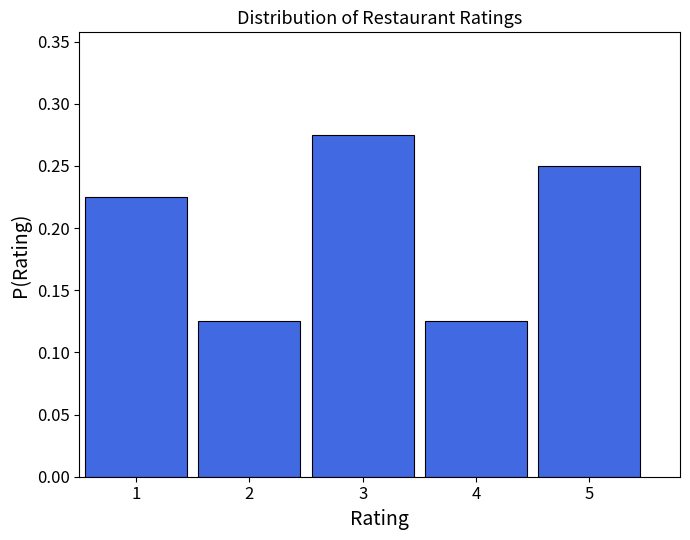

Reading left to right, list every bar in this chart as the range it spans on the x-axis followed by its height. The values are not printed on the chart, so give them approximately, as read against the axis.

0.5 to 1.5: 0.225
1.5 to 2.5: 0.125
2.5 to 3.5: 0.275
3.5 to 4.5: 0.125
4.5 to 5.5: 0.250